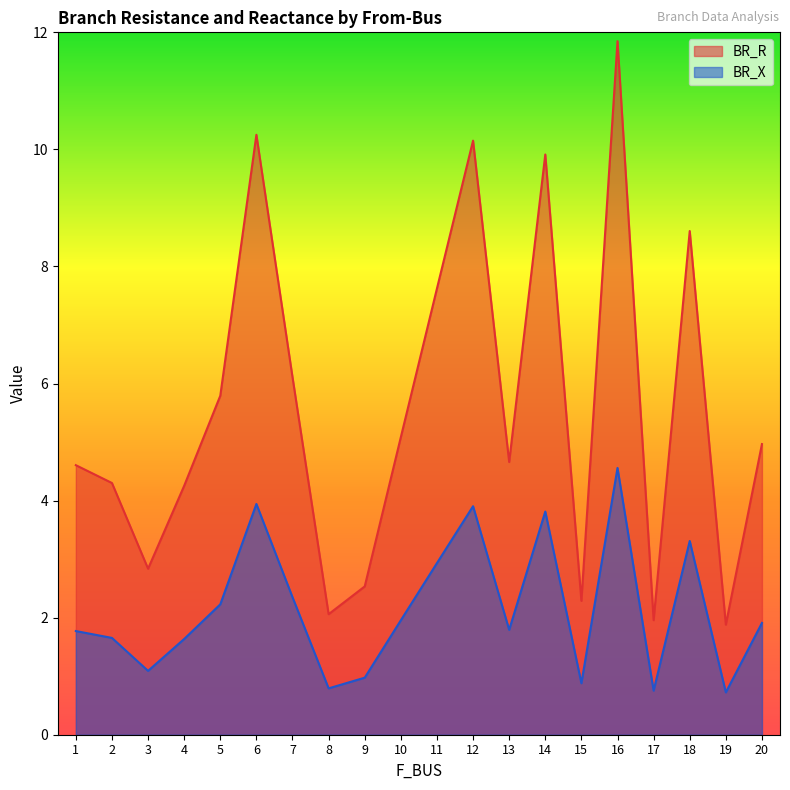

Does the chart have visible grid lines?

No